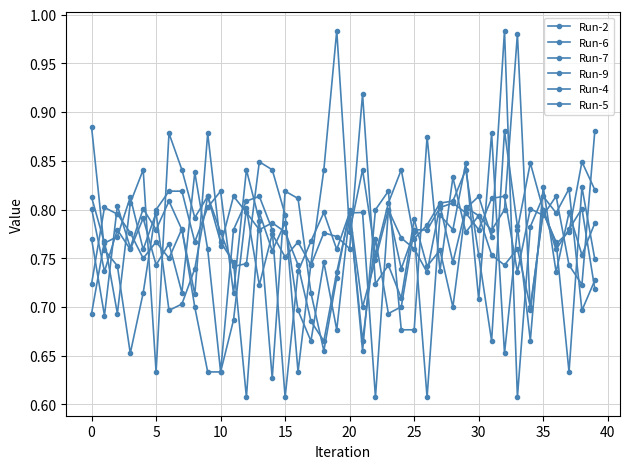

After their last crossing, which series has the higher values: Run-2 or Run-6?

Run-2